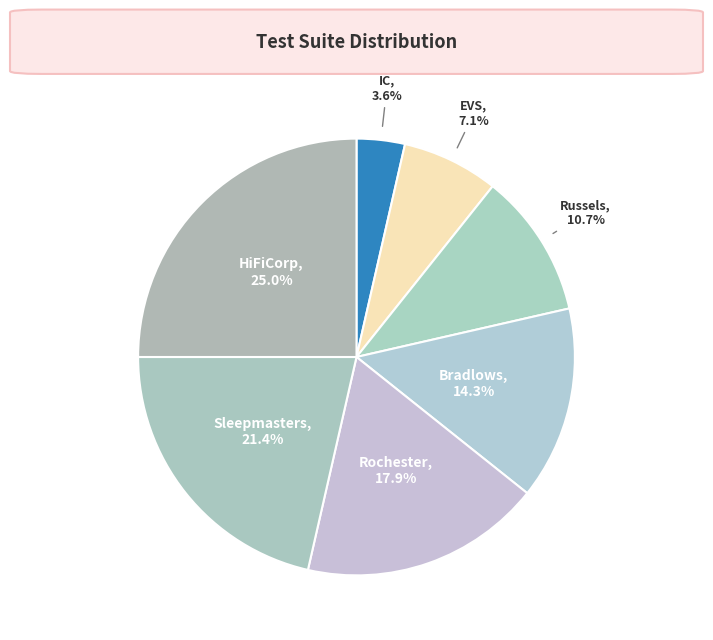

What is the largest slice in the pie chart?

HiFiCorp